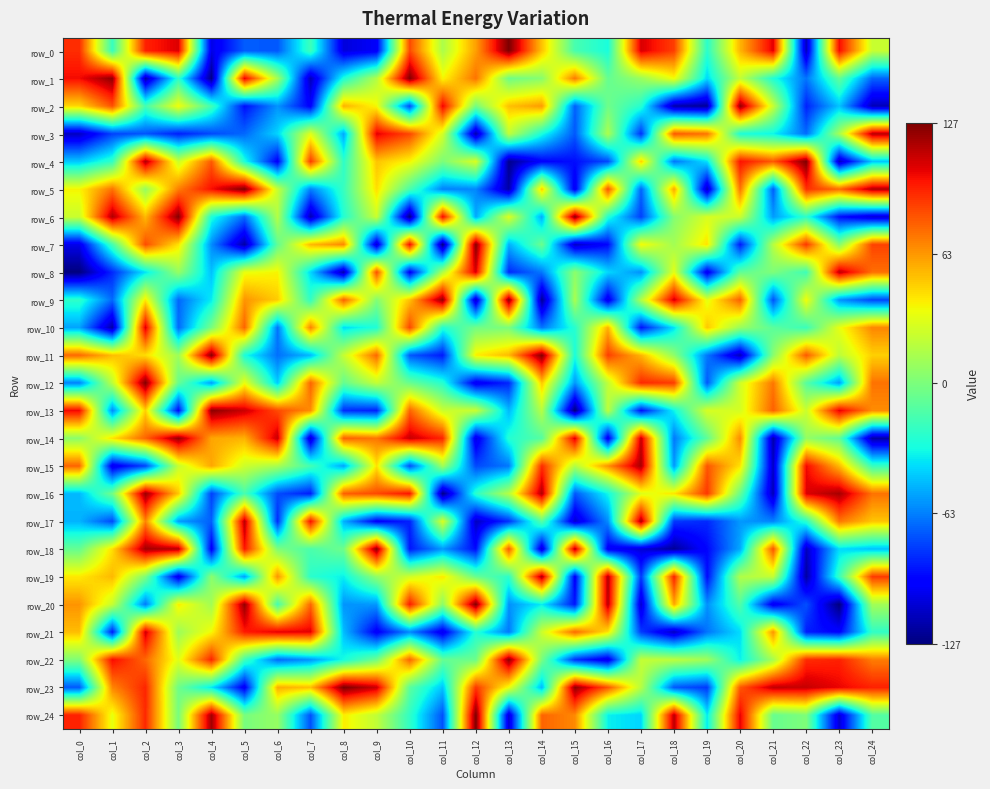

How many values in the row_13 series are below 24?

10